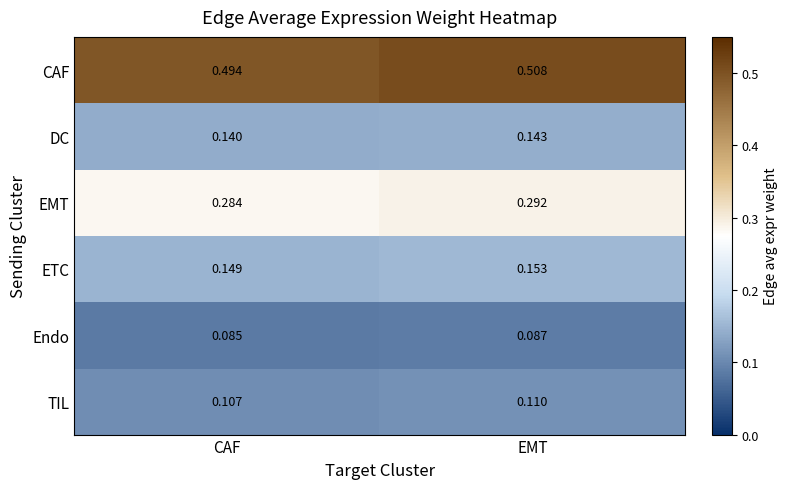

At which label is DC closest to 0?

CAF